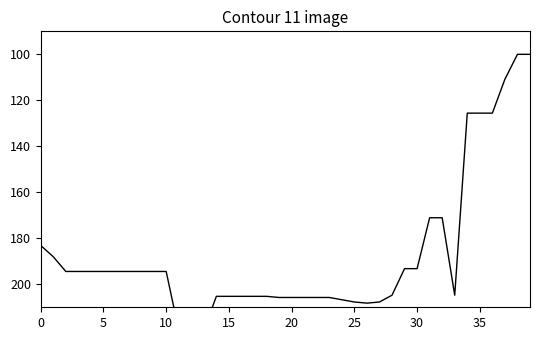

Is it true that the value at 30 is 194.4?

True